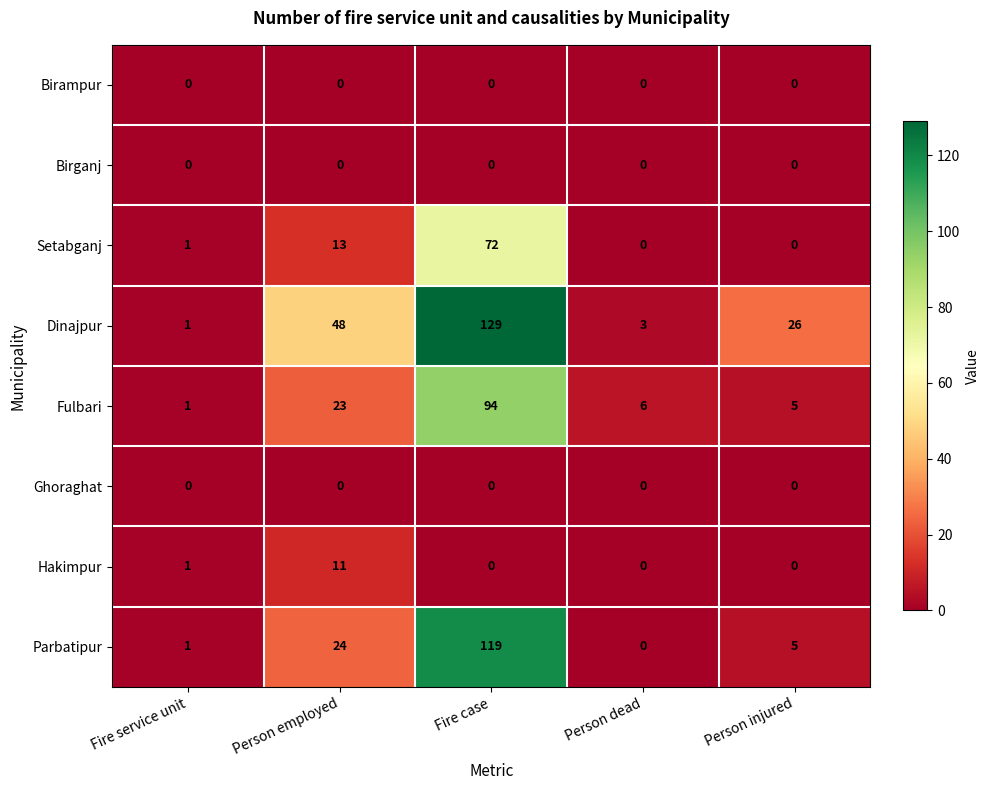

The Hakimpur series shows 5 at Person employed. True or false?

False